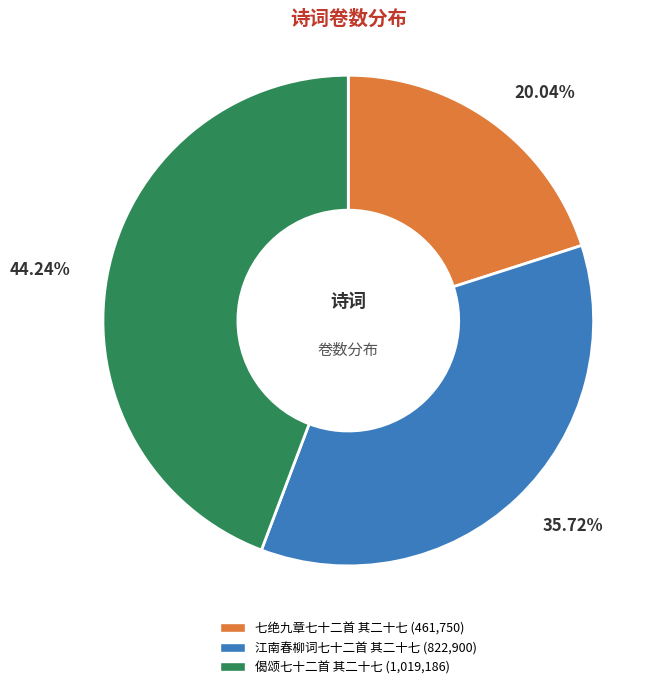

To the nearest percent, what is the difference between the largest and smallest slice percentages?

24%